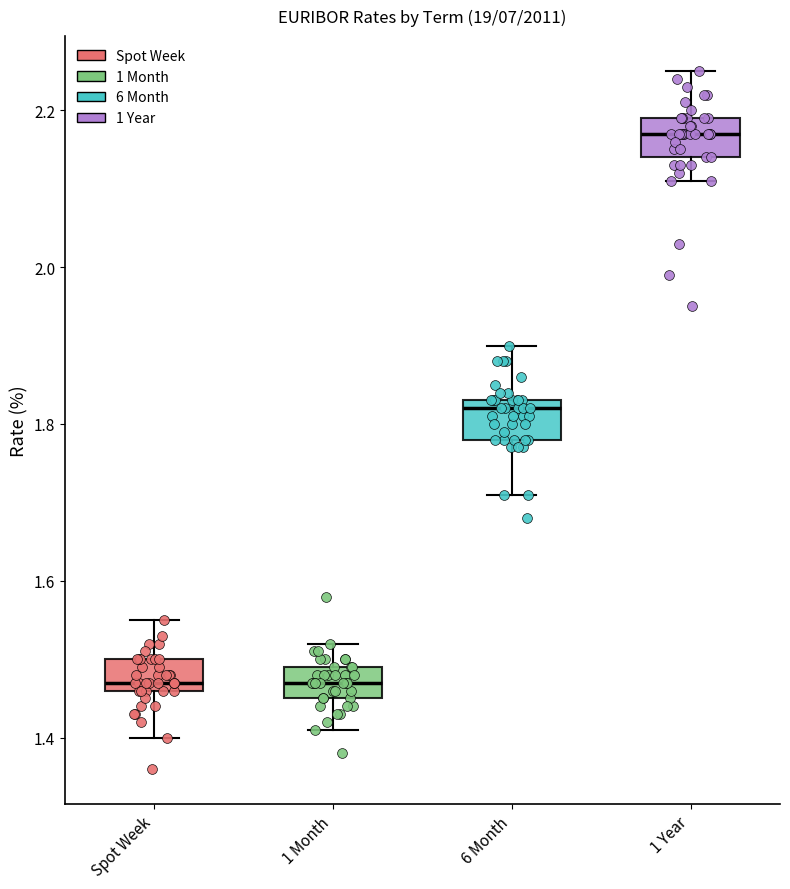

Where is the lower edge of the box for 1 Year on the y-axis? The values are not printed on the chart, so give them approximately, as read against the axis.

2.14